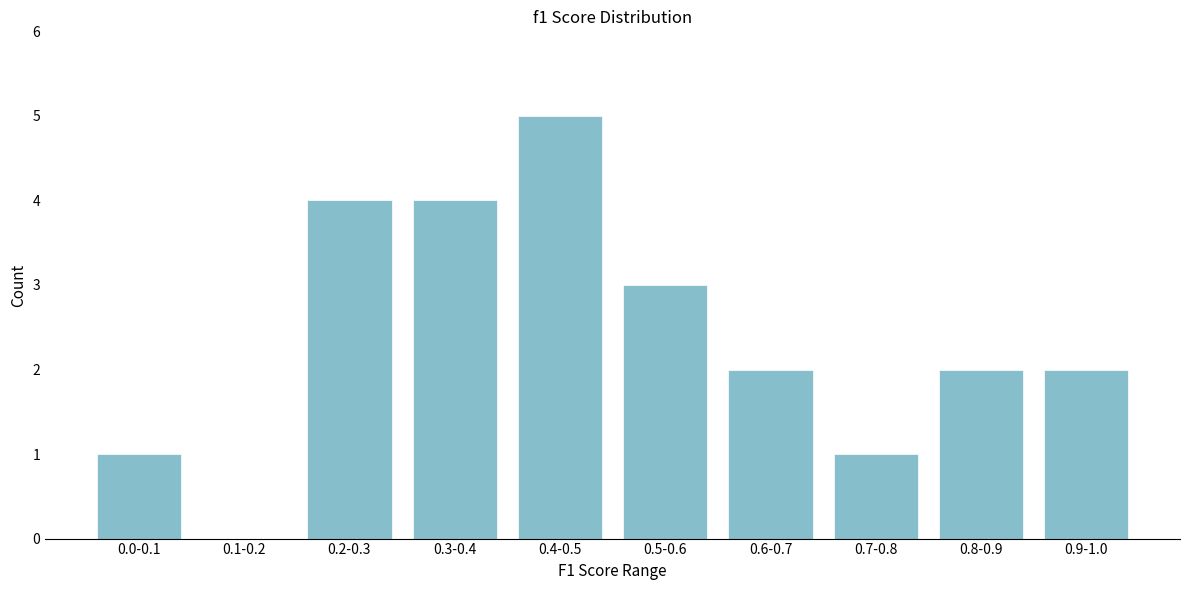

Reading left to right, list all the values displayed in this chart.

0.0-0.1=1	0.1-0.2=0	0.2-0.3=4	0.3-0.4=4	0.4-0.5=5	0.5-0.6=3	0.6-0.7=2	0.7-0.8=1	0.8-0.9=2	0.9-1.0=2